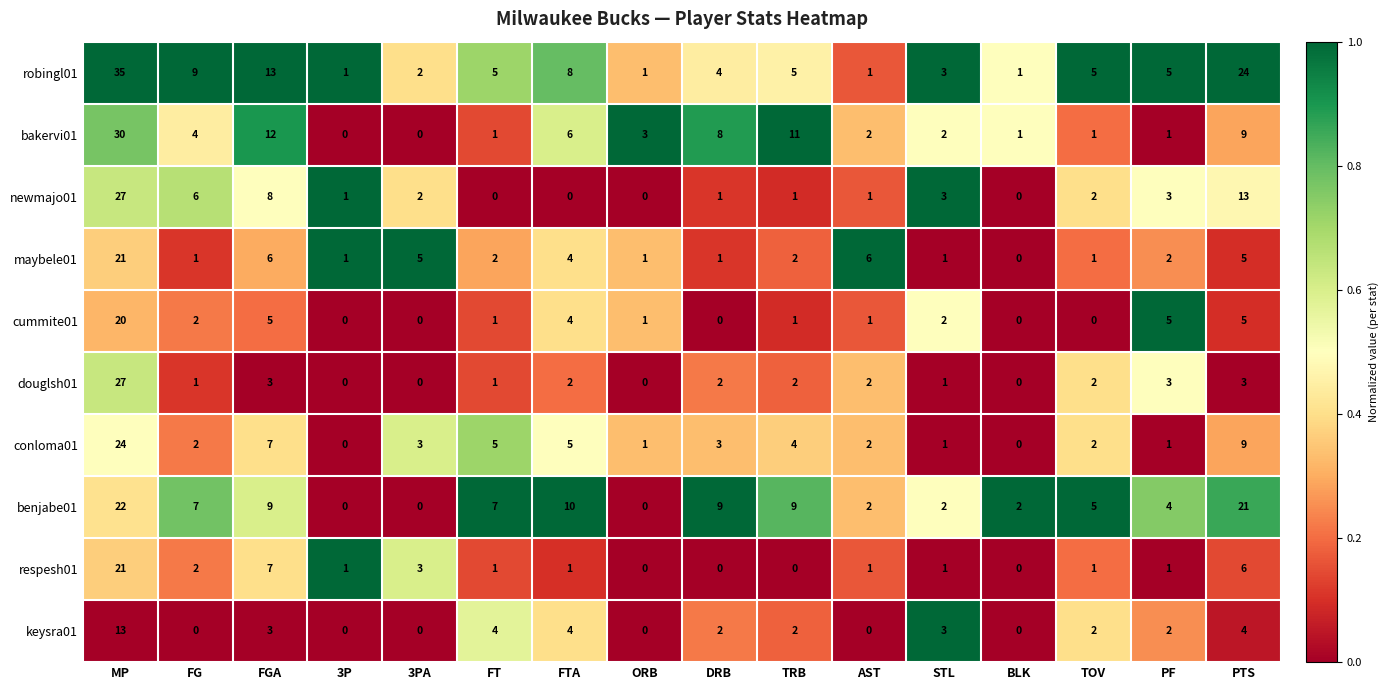

What is the sum of all newmajo01 values?

5.9